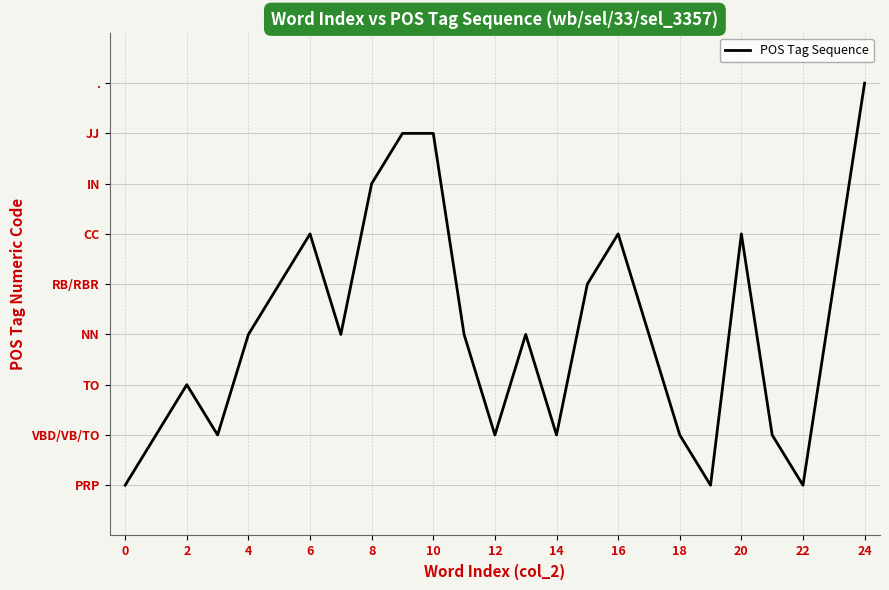

Does the chart have visible grid lines?

Yes